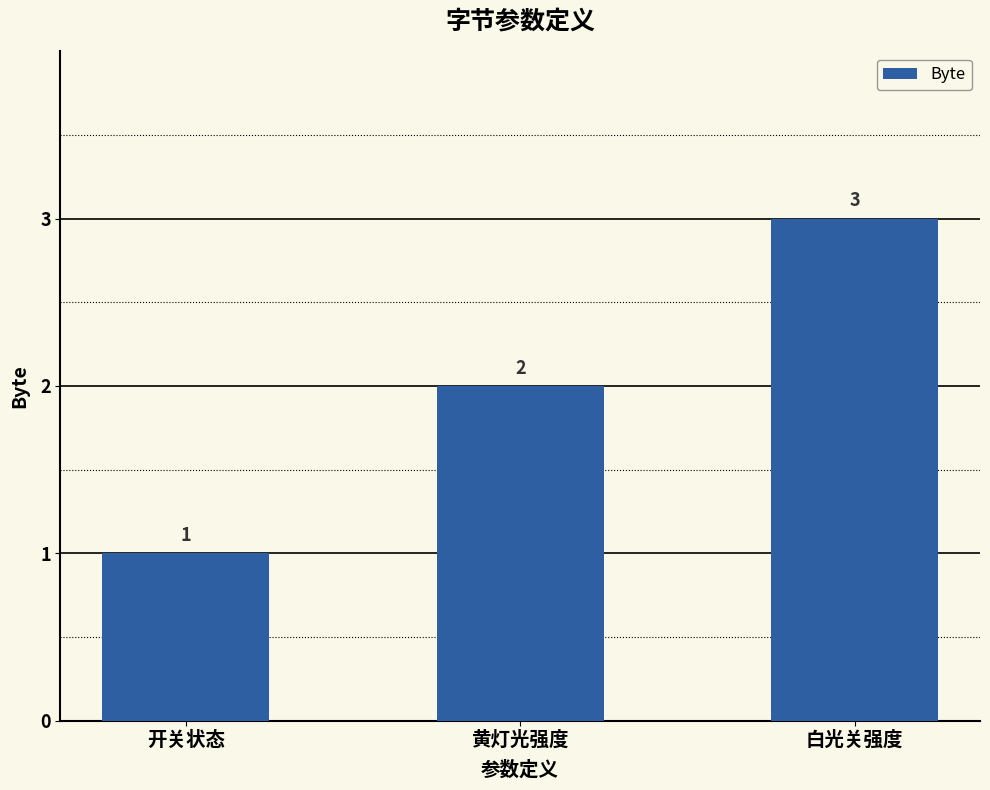

What is the smallest value displayed?

1